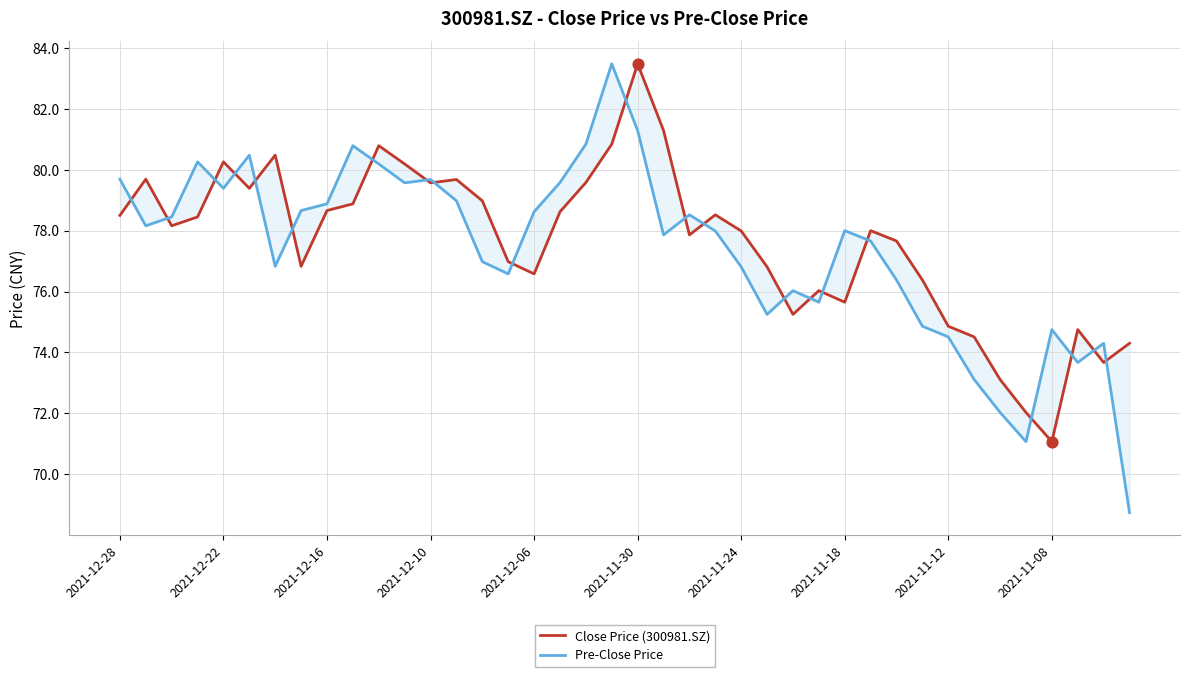

What are all the series names shown in the legend?

Close Price (300981.SZ), Pre-Close Price